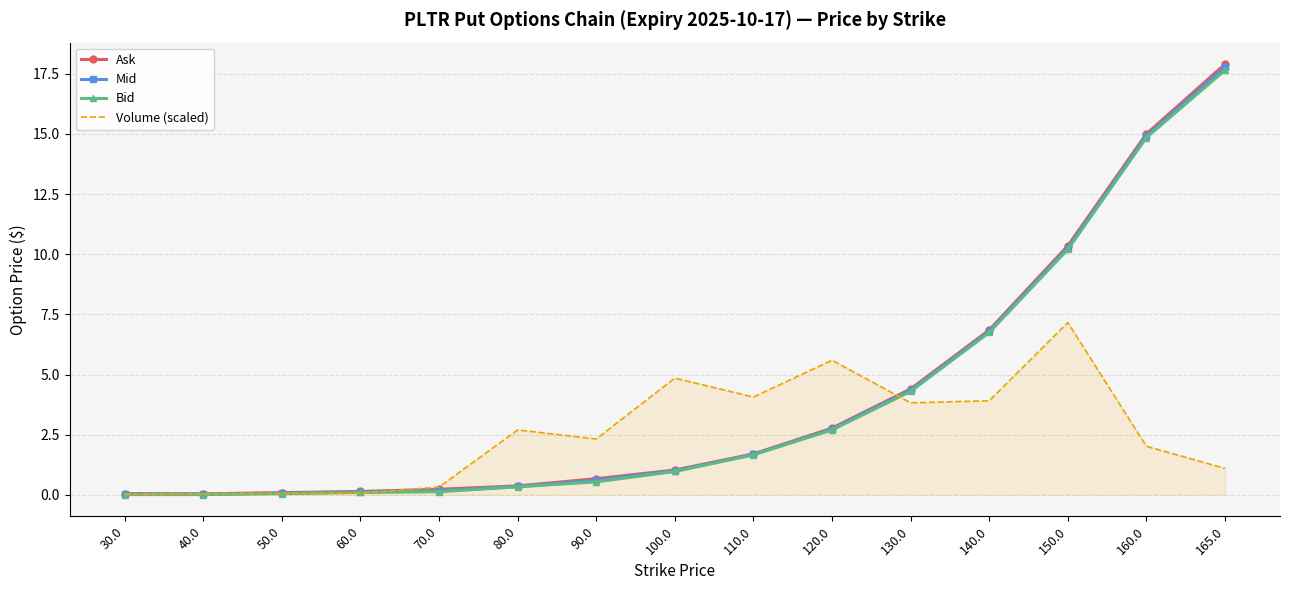

What is the label of the 11th point from the left?

130.0